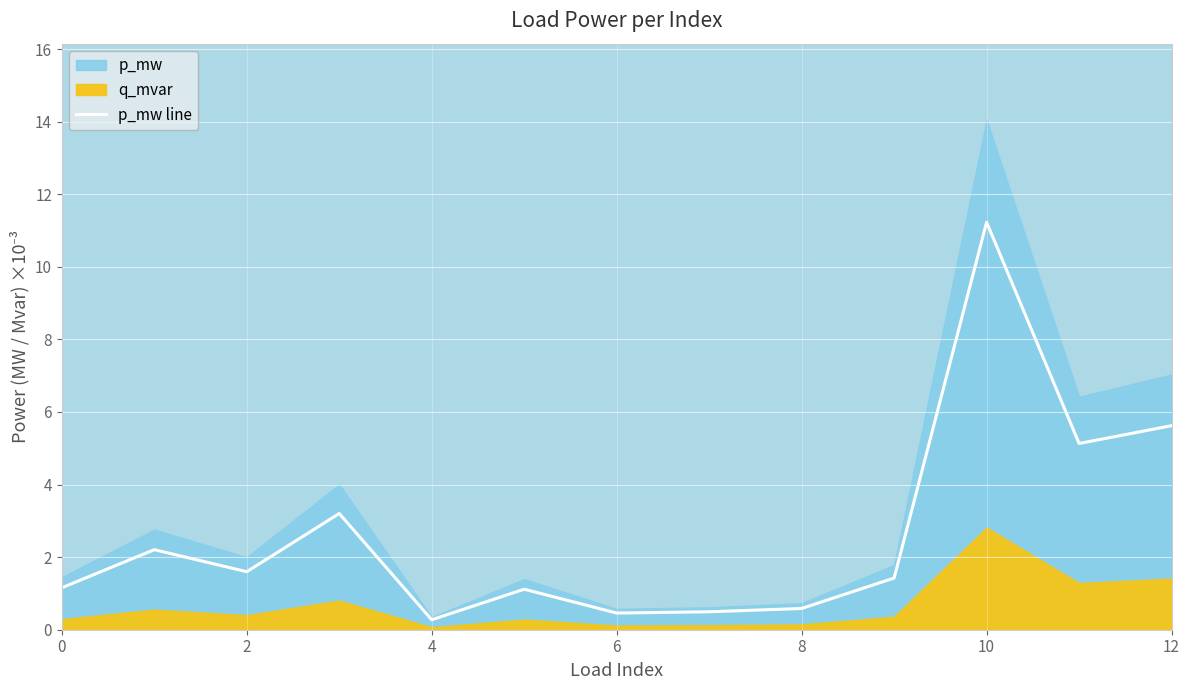

The value of p_mw line at 12 is 3.2. True or false?

False